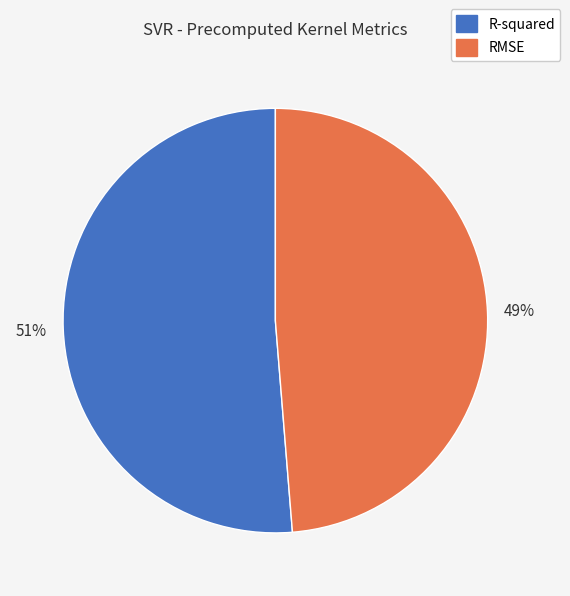

How many segments does this pie chart have?

2